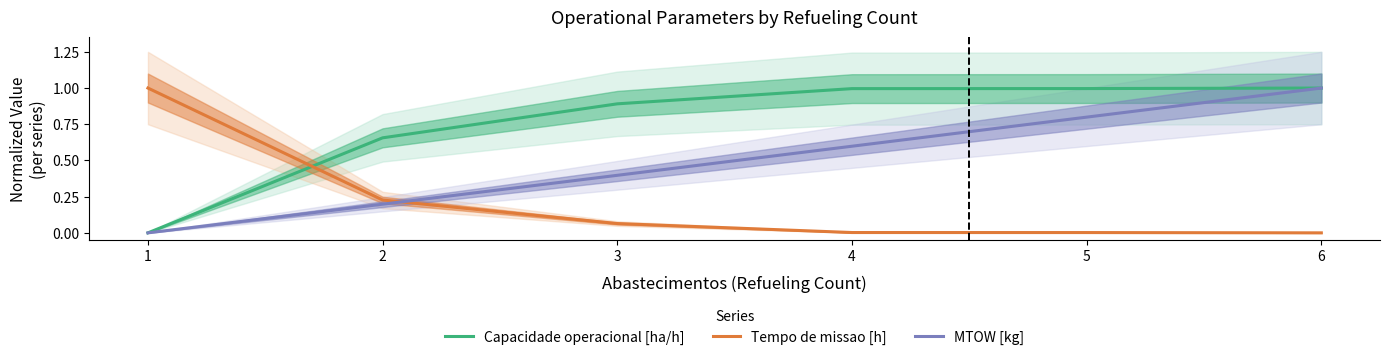

Does the chart display data point markers on the line(s)?

No